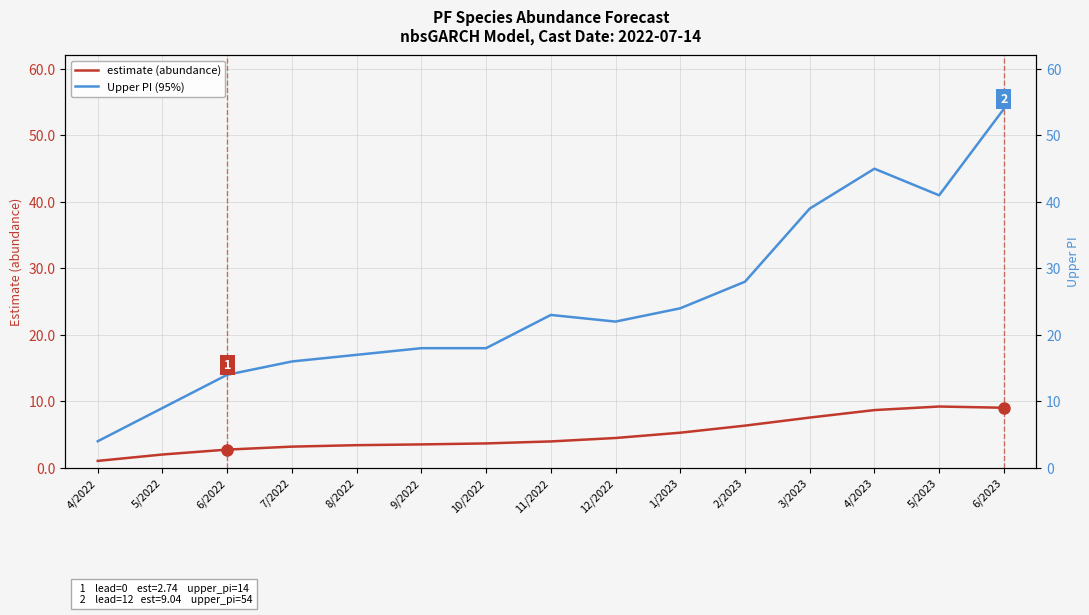

True or false: estimate (abundance) has more than 2 points higher than both neighbors.

False